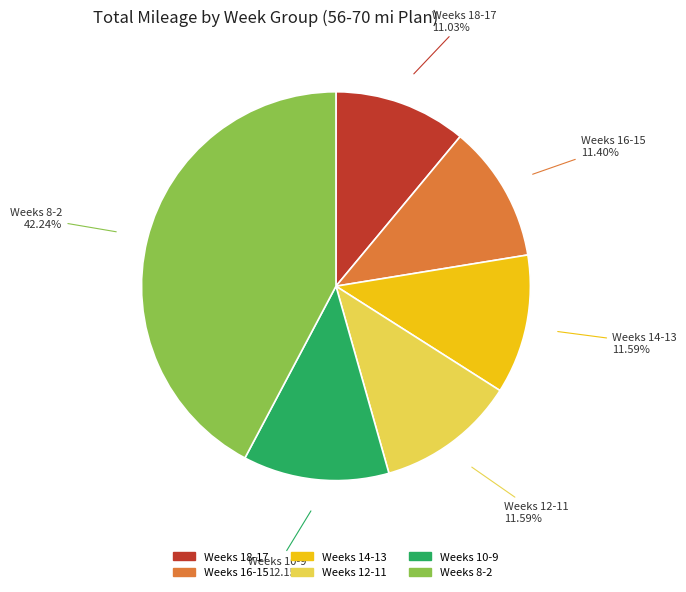

Is there a majority slice in this chart?

No